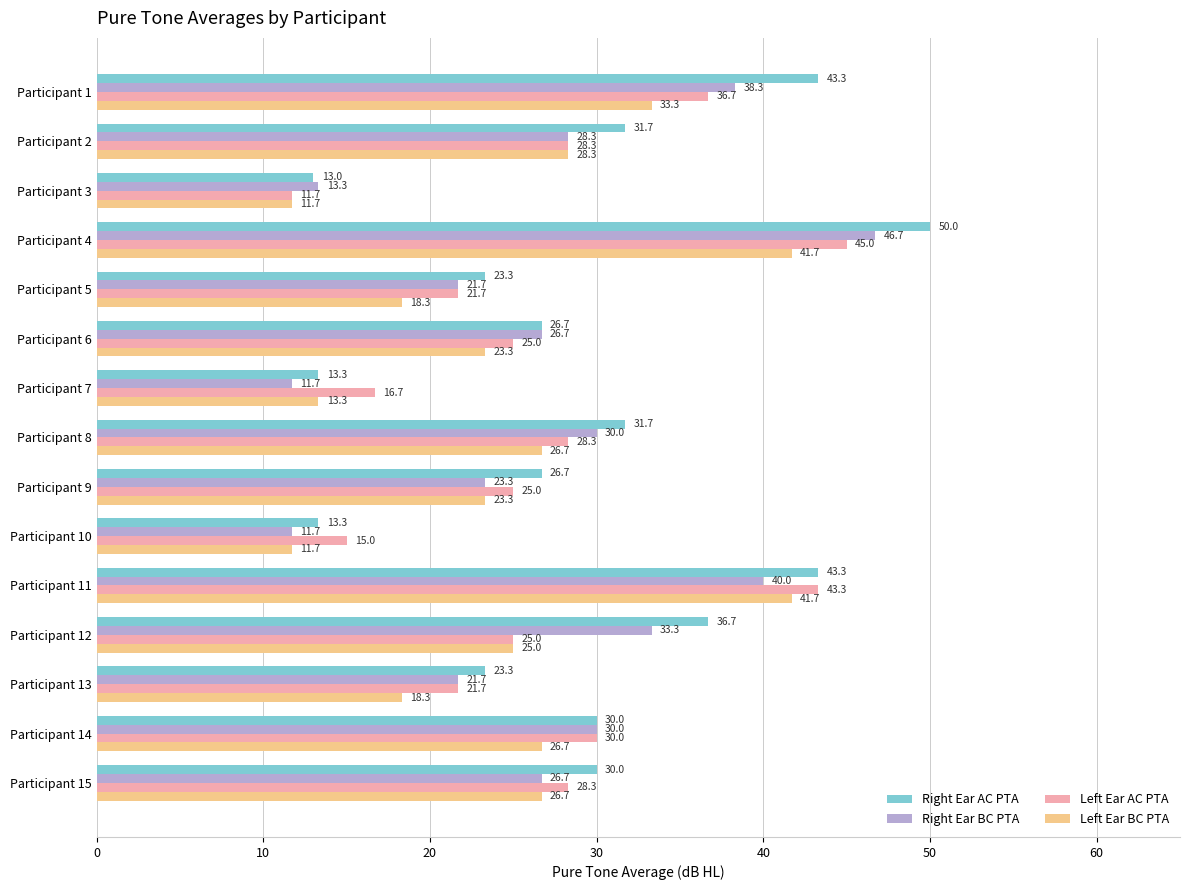

Rank the series by their maximum value, from highest to lowest.

Right Ear AC PTA, Right Ear BC PTA, Left Ear AC PTA, Left Ear BC PTA